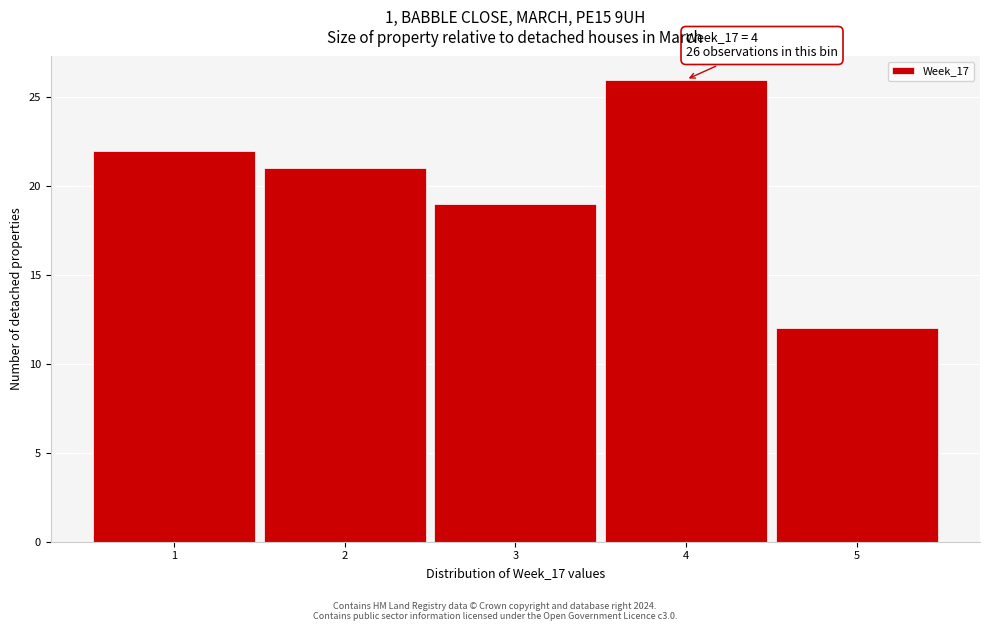

Reading left to right, list all the values displayed in this chart.

22	21	19	26	12